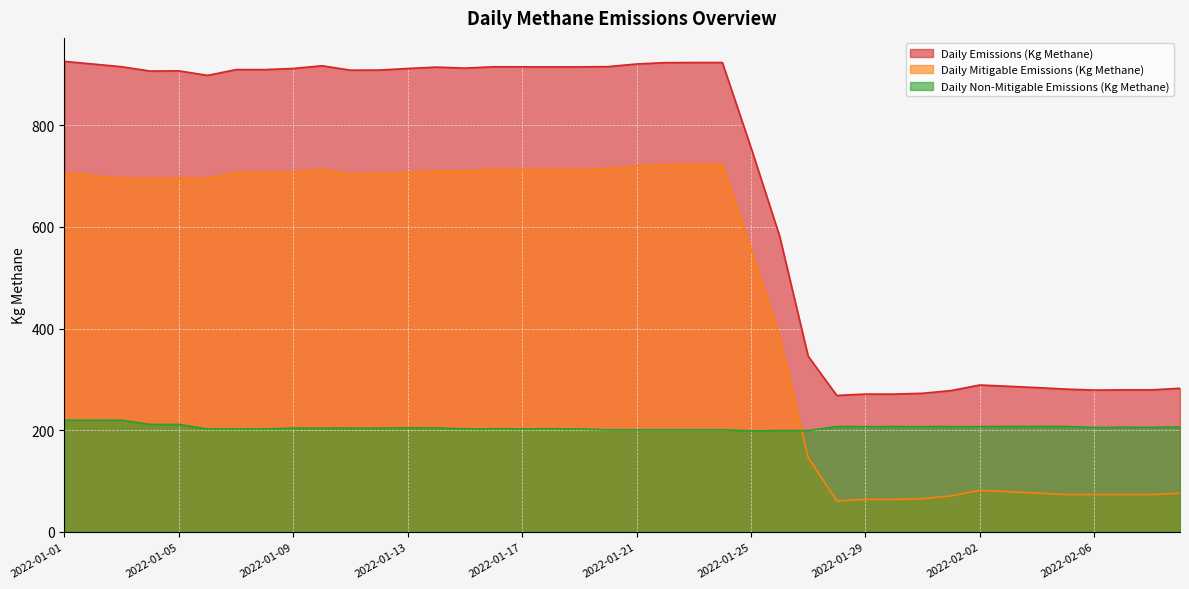

What is the total value across all series at 2022-01-09?

1823.3